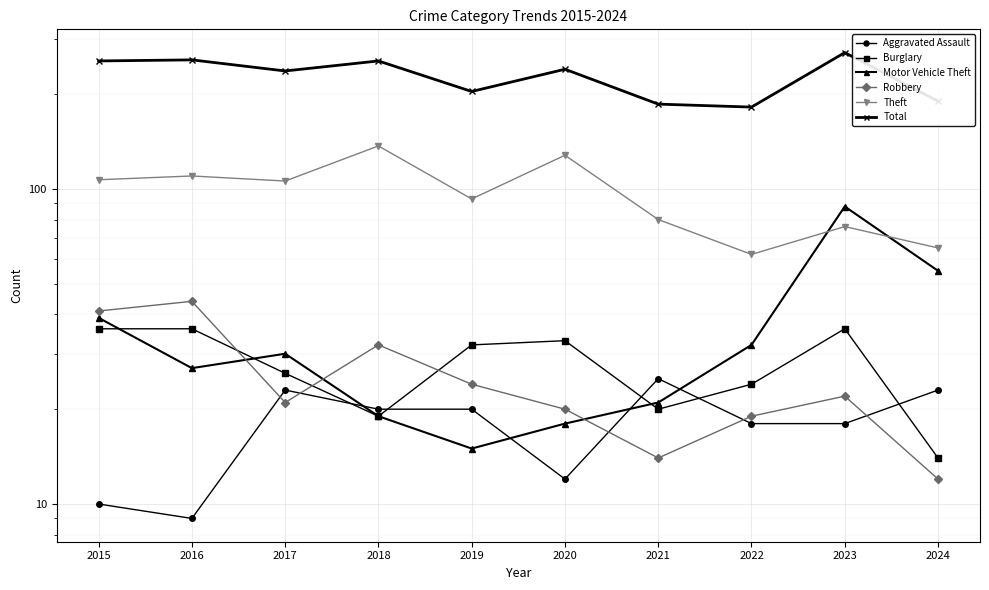

Which series has the largest range (max minus min)?

Total